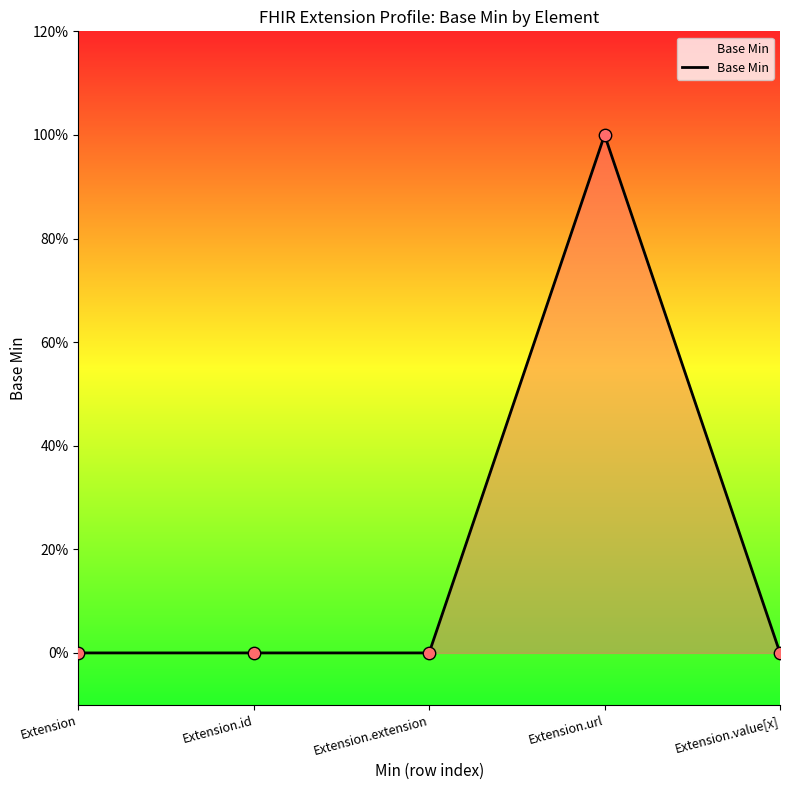

Between Extension and Extension.id, which is larger?

Extension